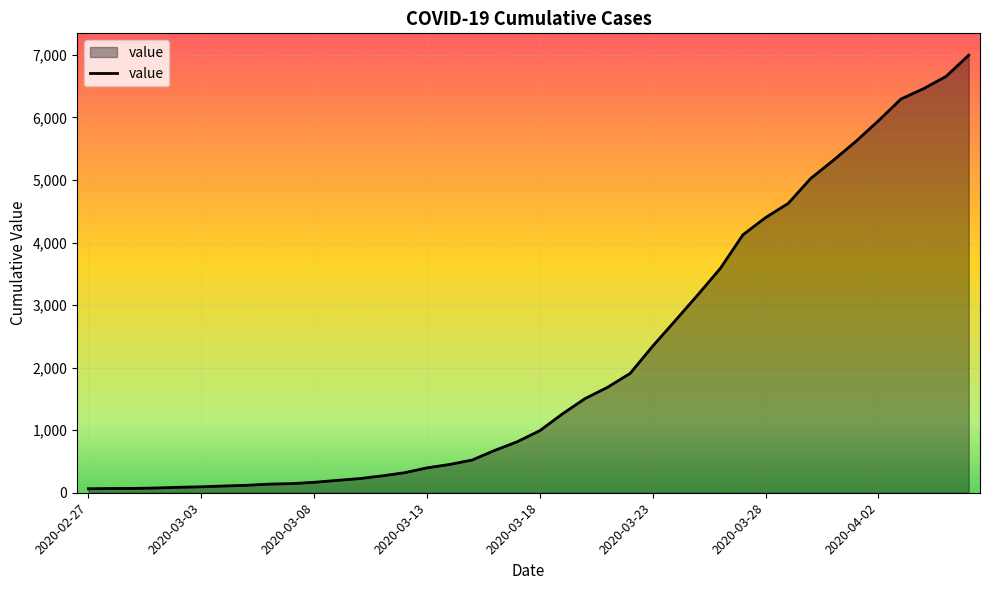

What is the difference between the maximum and second lowest values?

6927